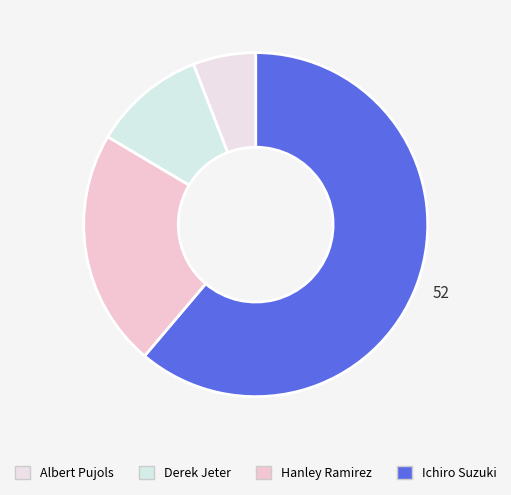

Which slice is the smallest?

Albert Pujols